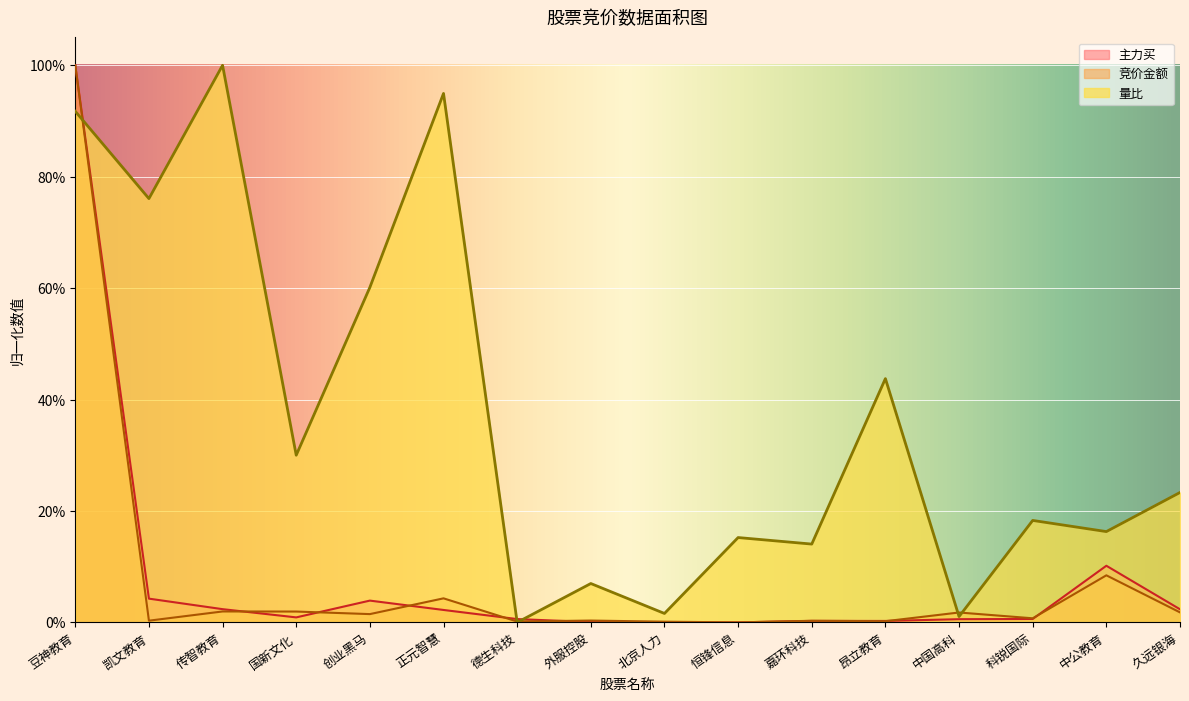

After their last crossing, which series has the higher values: 竞价金额 or 主力买?

主力买